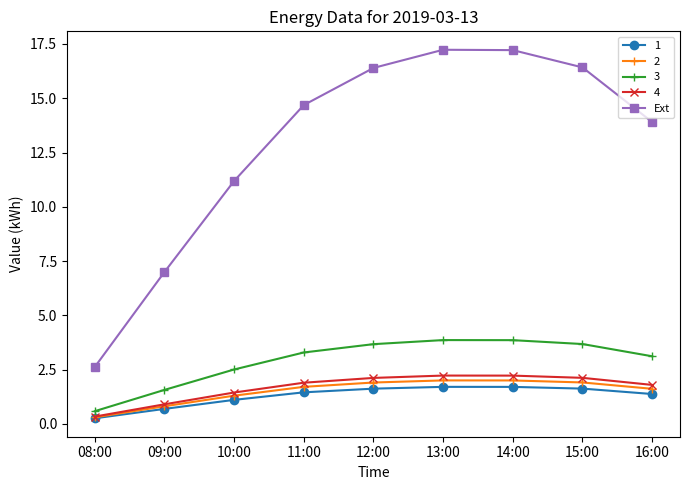

What is the label of the 1st point from the right?

16:00